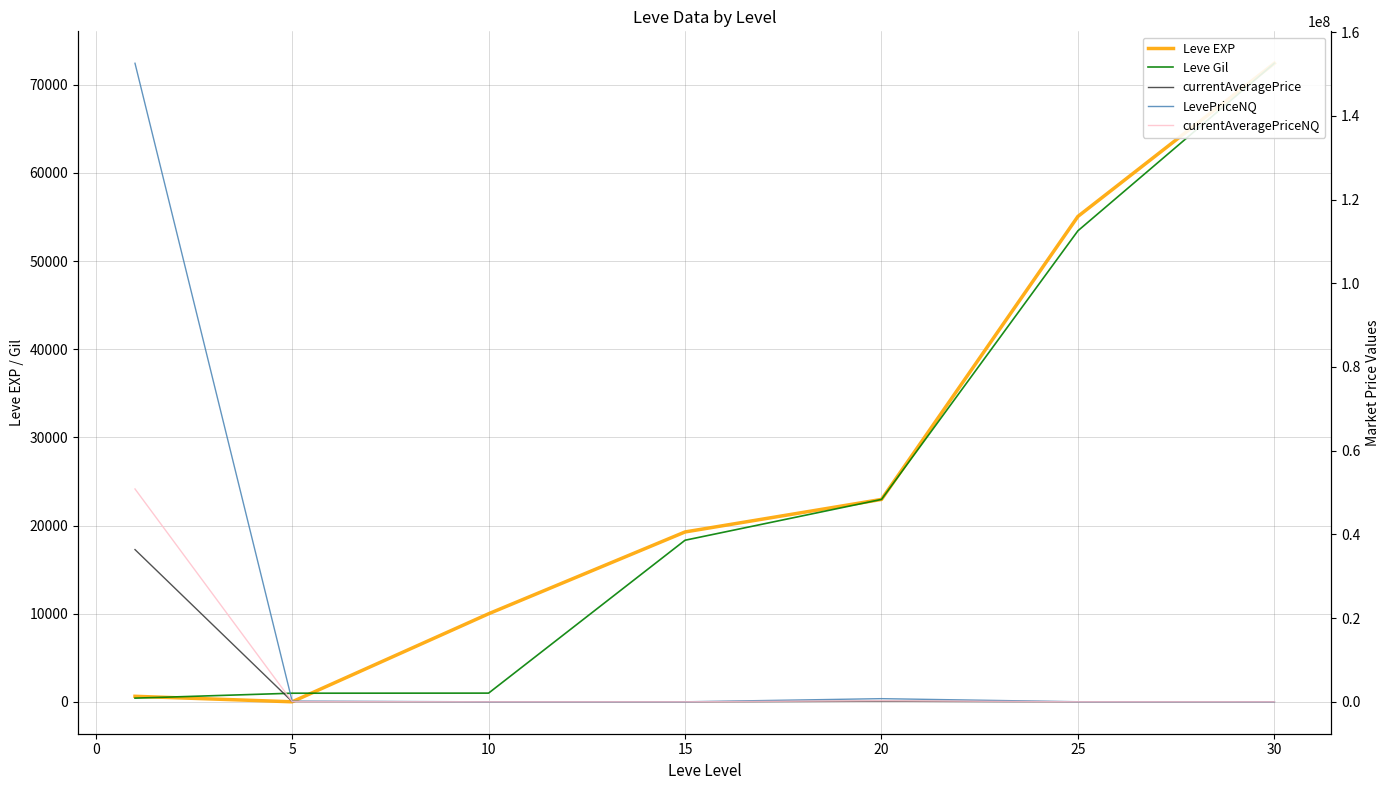

Which label corresponds to the smallest value in the chart?

10